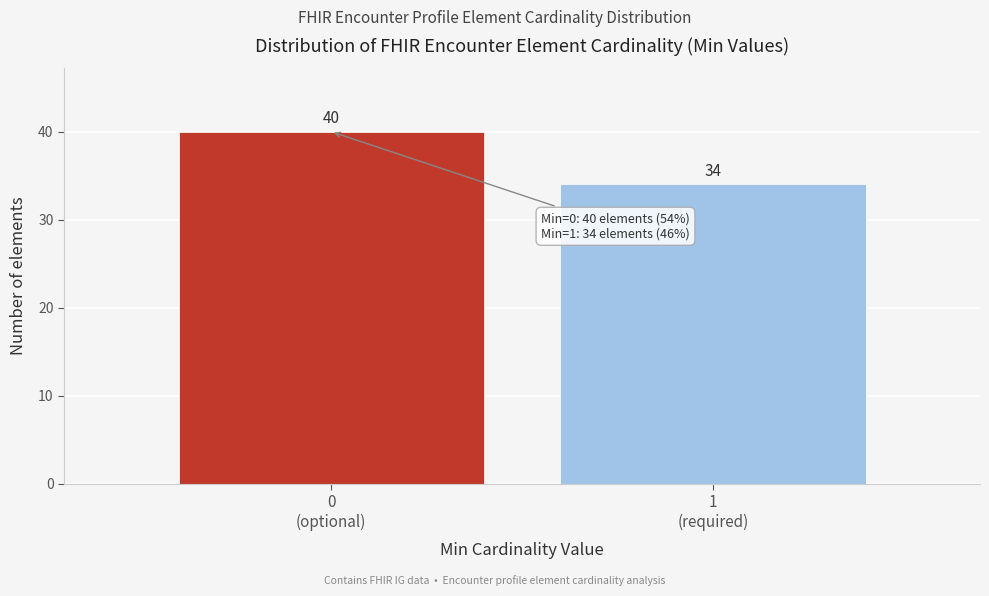

Reading right to left, list all the values displayed in this chart.

34	40